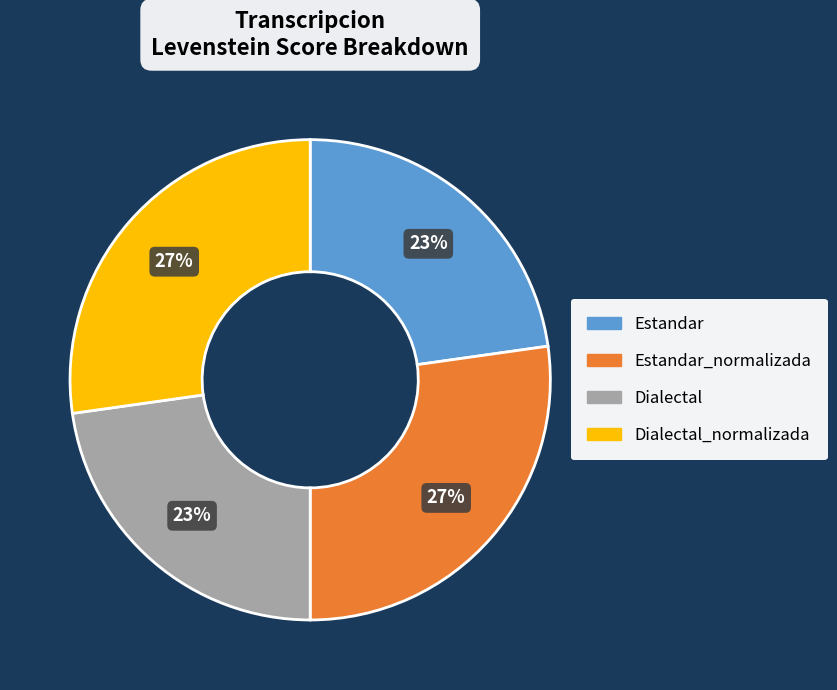

To the nearest percent, what is the difference between the largest and smallest slice percentages?

4%